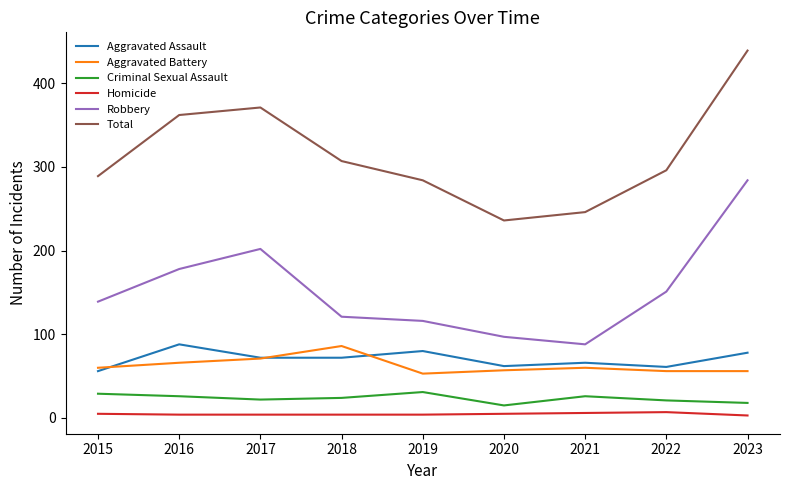

At which label does Criminal Sexual Assault first exceed 24?

2015